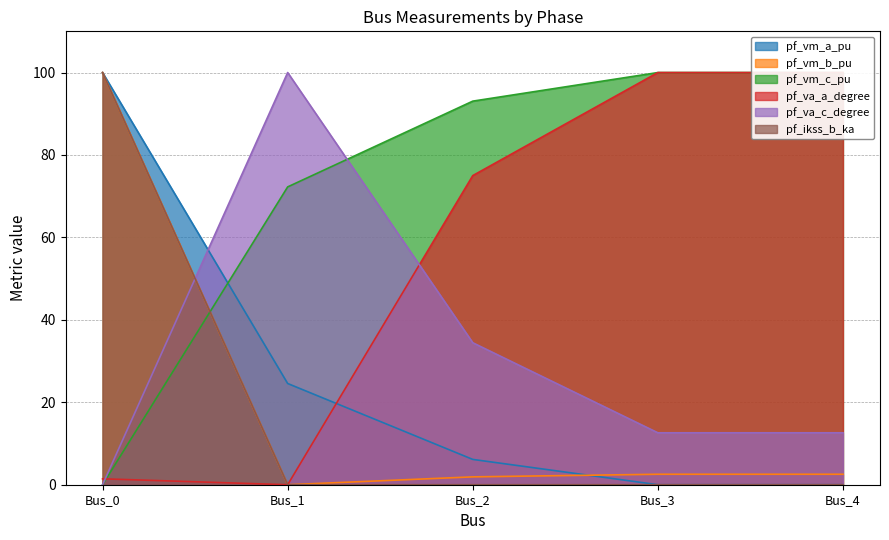

Which series ends up on top after the final intersection of pf_vm_a_pu and pf_va_c_degree?

pf_va_c_degree